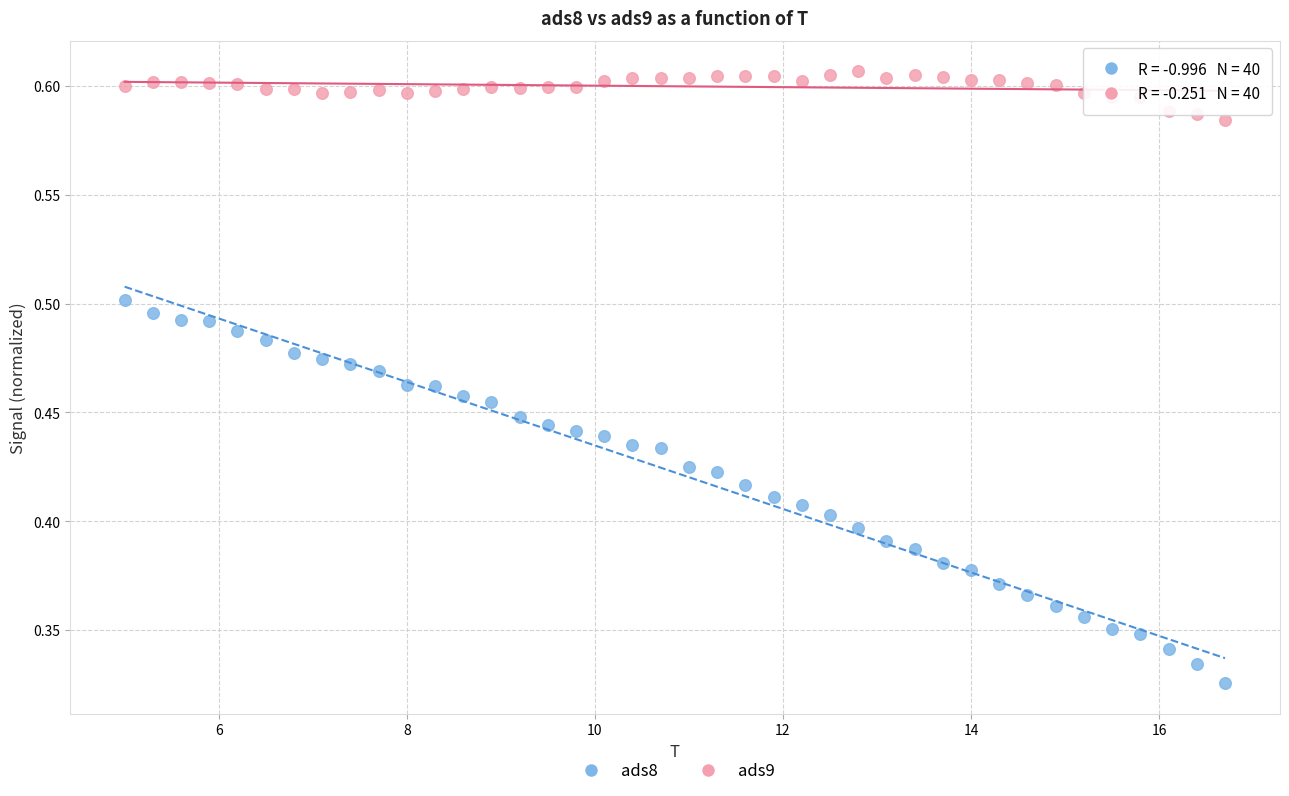

What is the X range (max minus min) for the scatter plot?

11.7